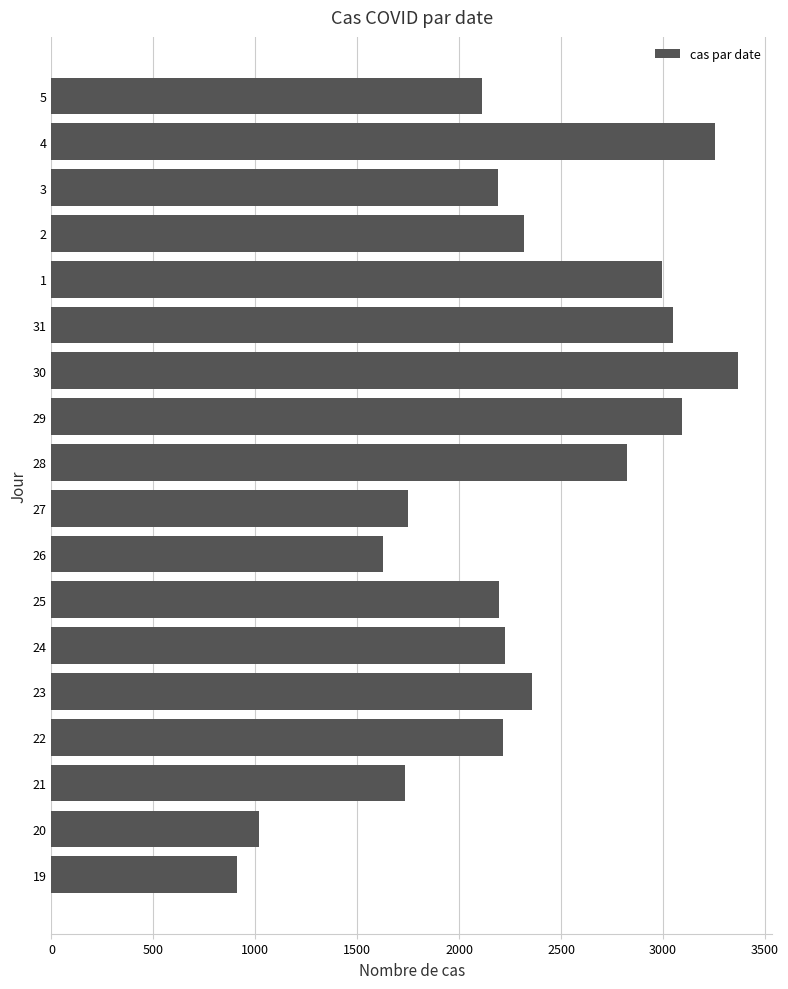

What is the difference between the second highest and minimum values?

2347